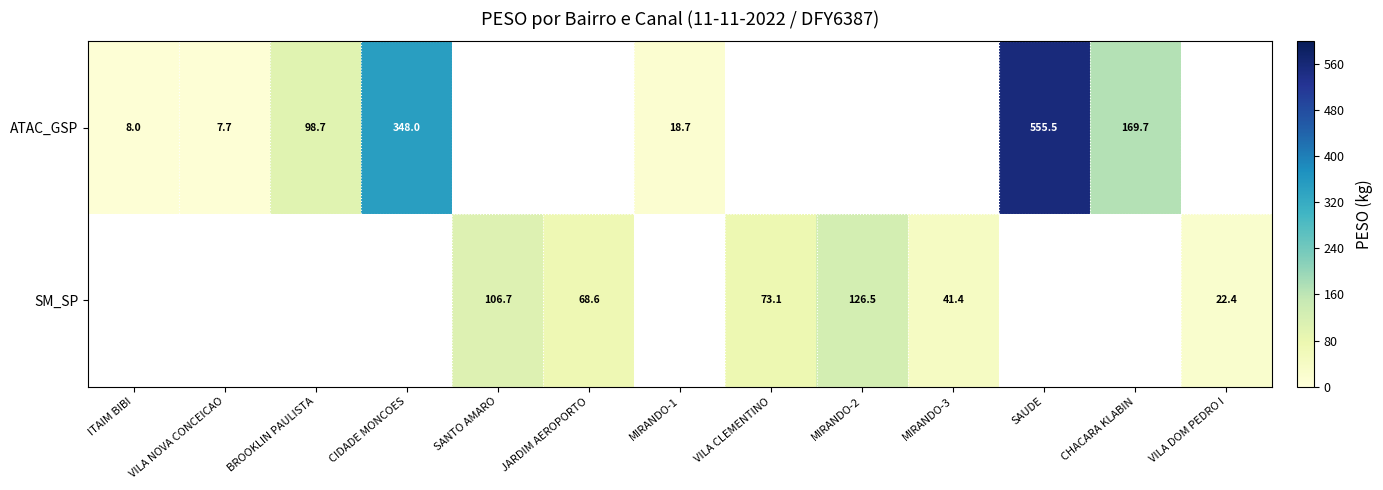

Is the value of ATAC_GSP at SAUDE greater than the value of SM_SP at SANTO AMARO?

Yes